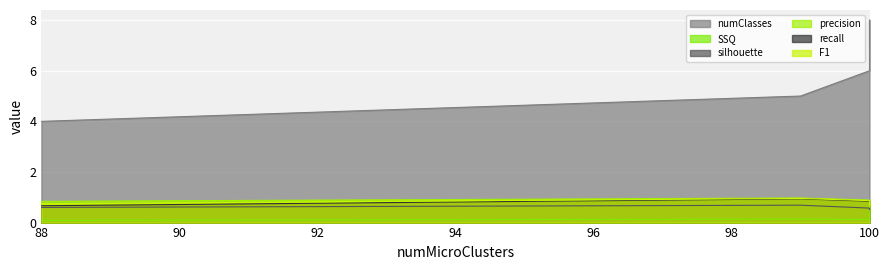

Is the value of SSQ at 88 greater than the value of numClasses at 88?

No